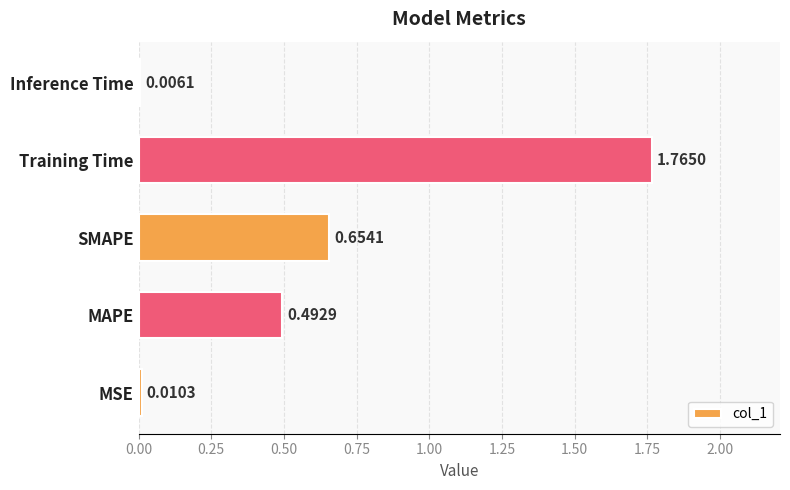

At which category does the chart reach its peak across all series?

Training Time